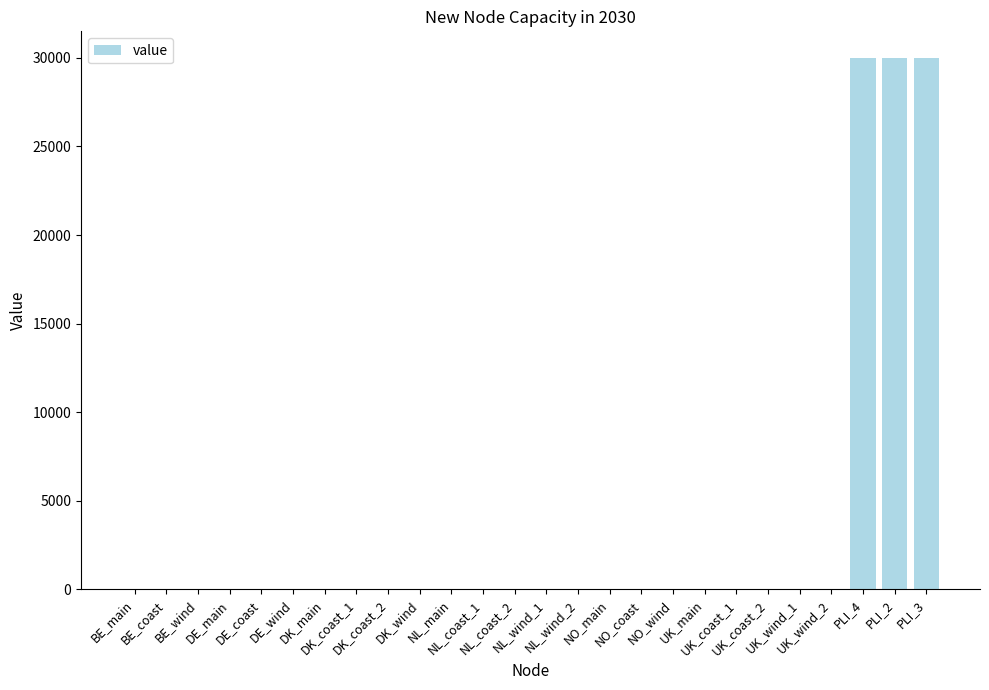

Is it true that the value at DE_main is 0?

True